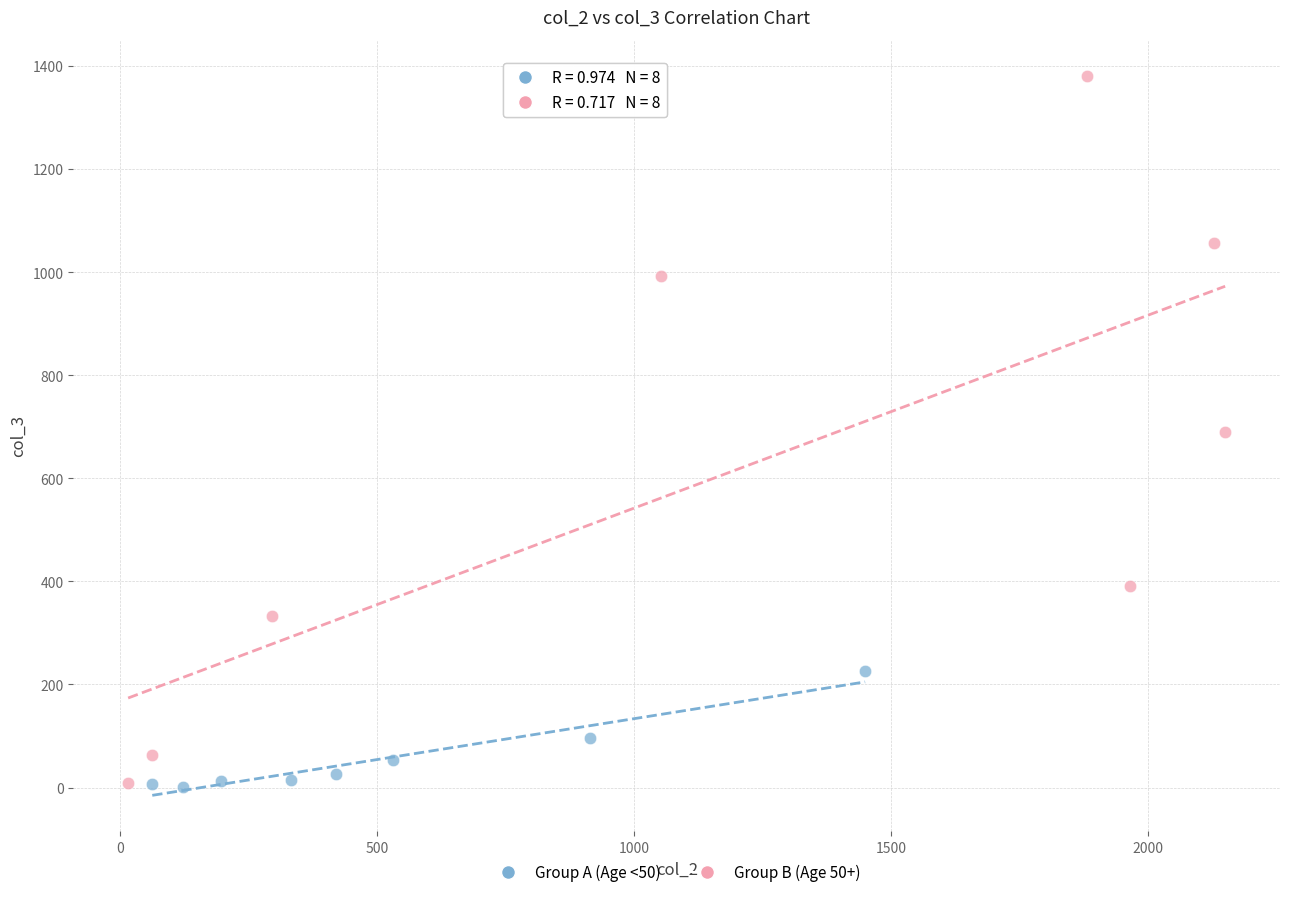

Which series contains the highest Y value?

Group B (Age 50+)